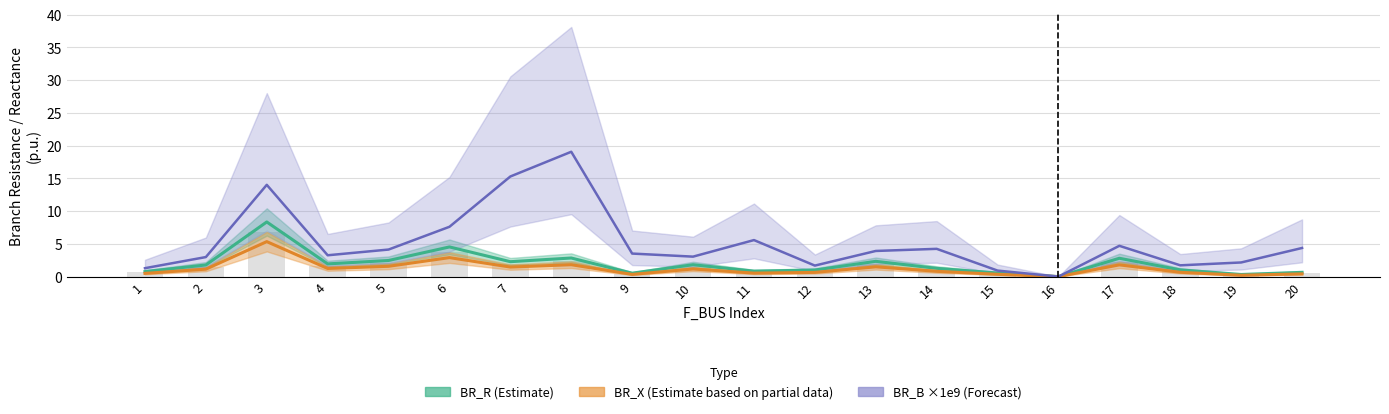

At how many categories does at least one series exceed 4?

9